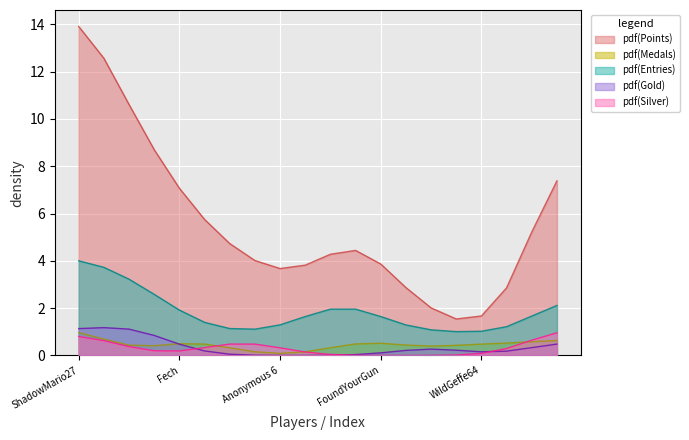

Which has a higher value, Noki Doki or Orange?

Noki Doki